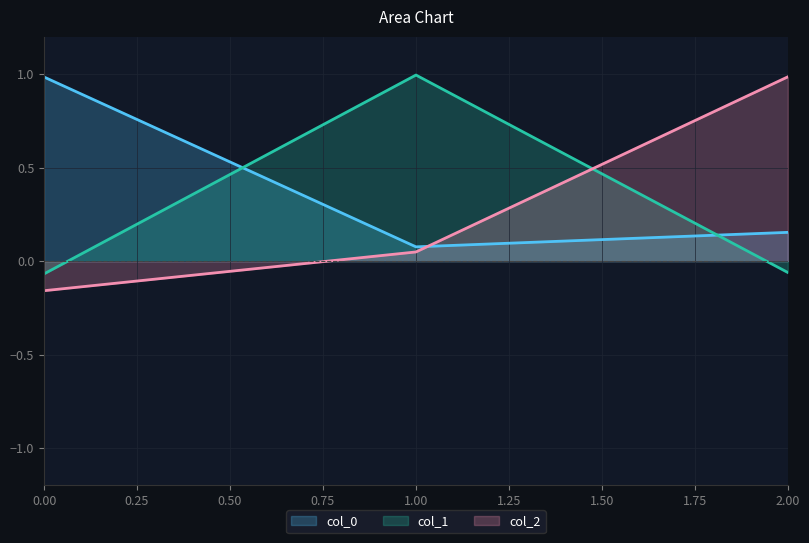

What is the difference between the maximum and minimum values in the col_0 series?

0.9